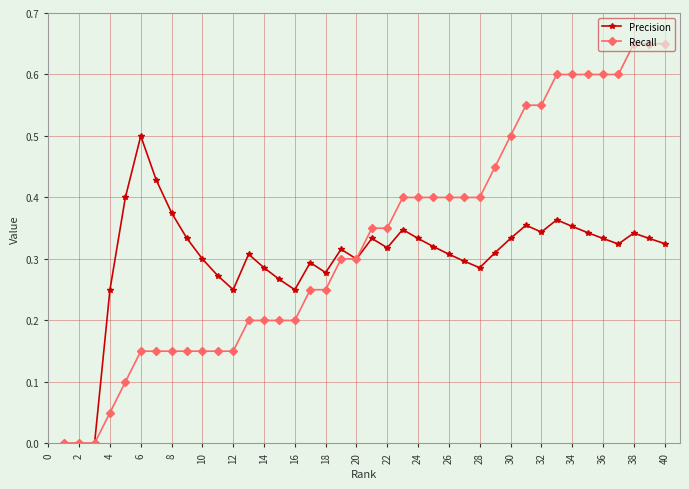

True or false: Precision has more than 2 points higher than both neighbors.

True